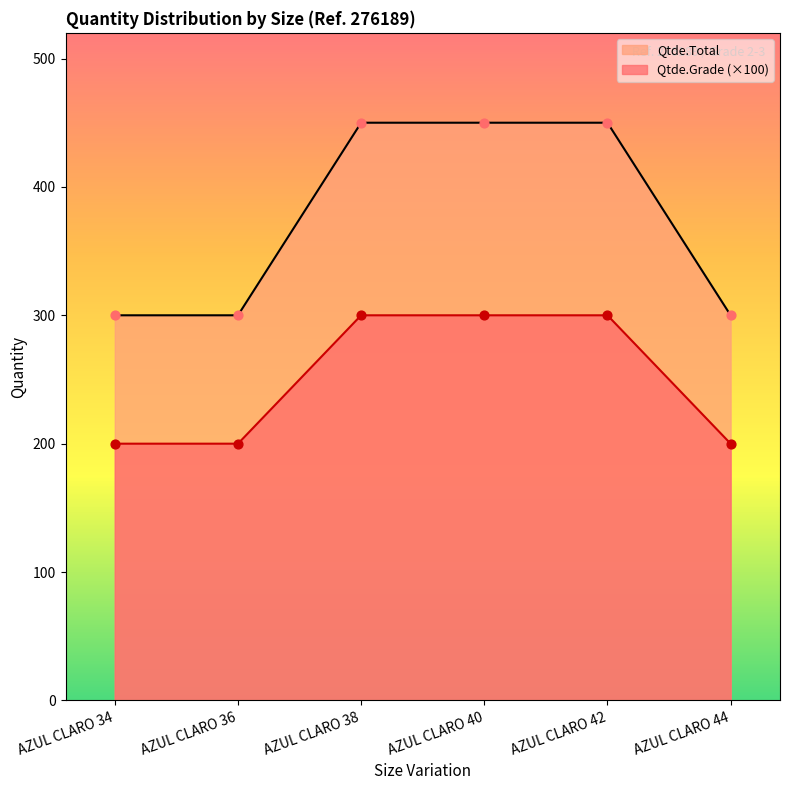

Which series has the largest Y range (max minus min)?

Qtde.Grade